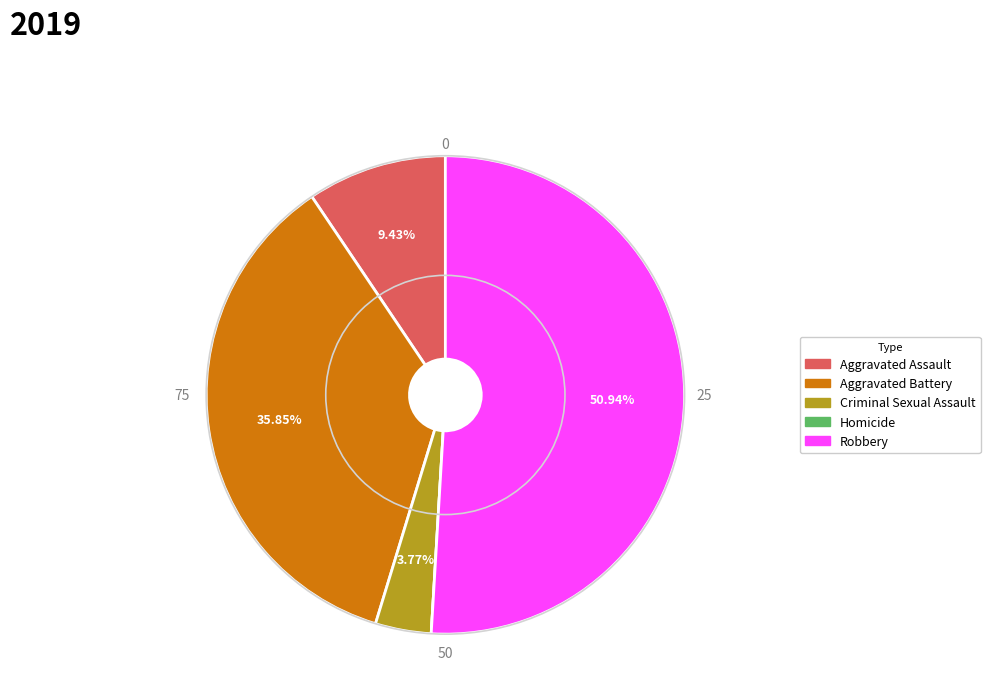

Which category has the biggest portion of the pie?

Robbery